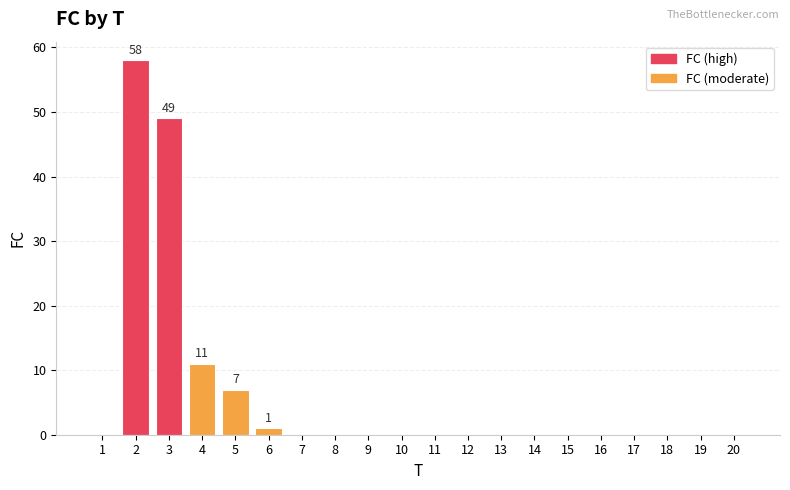

Count the number of data series in this chart.

1